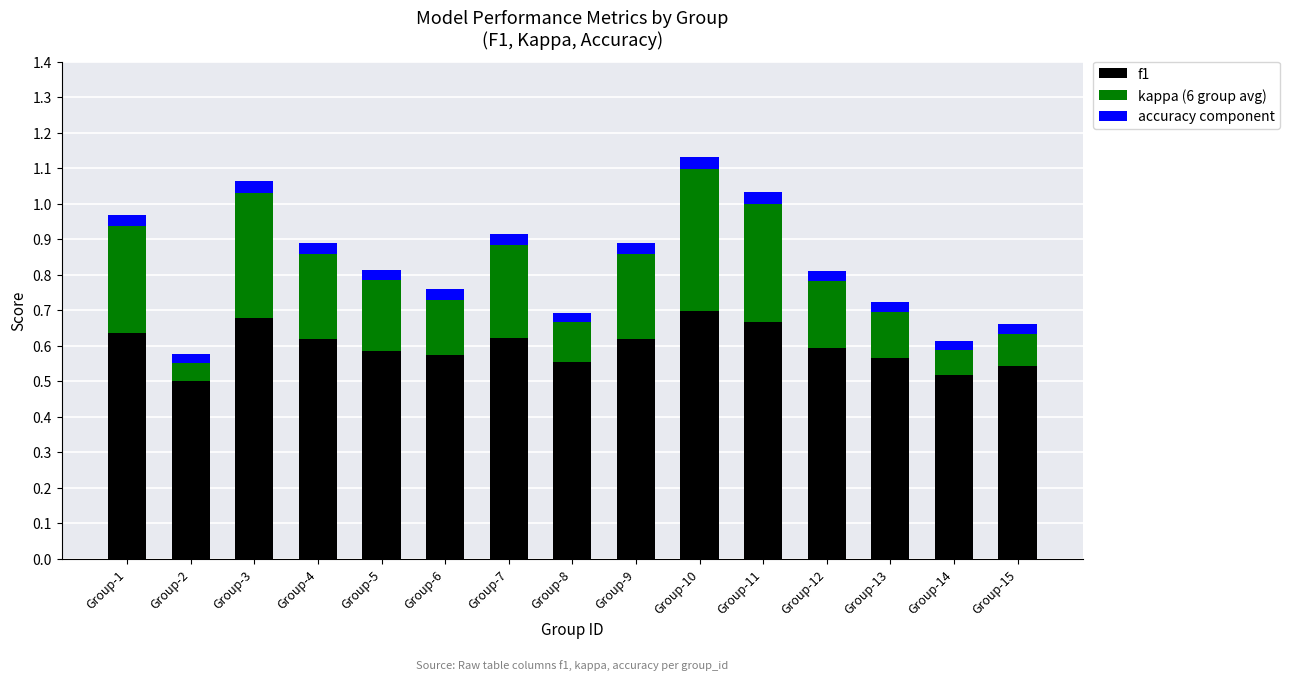

What is the total value across all series at Group-3?

1.1